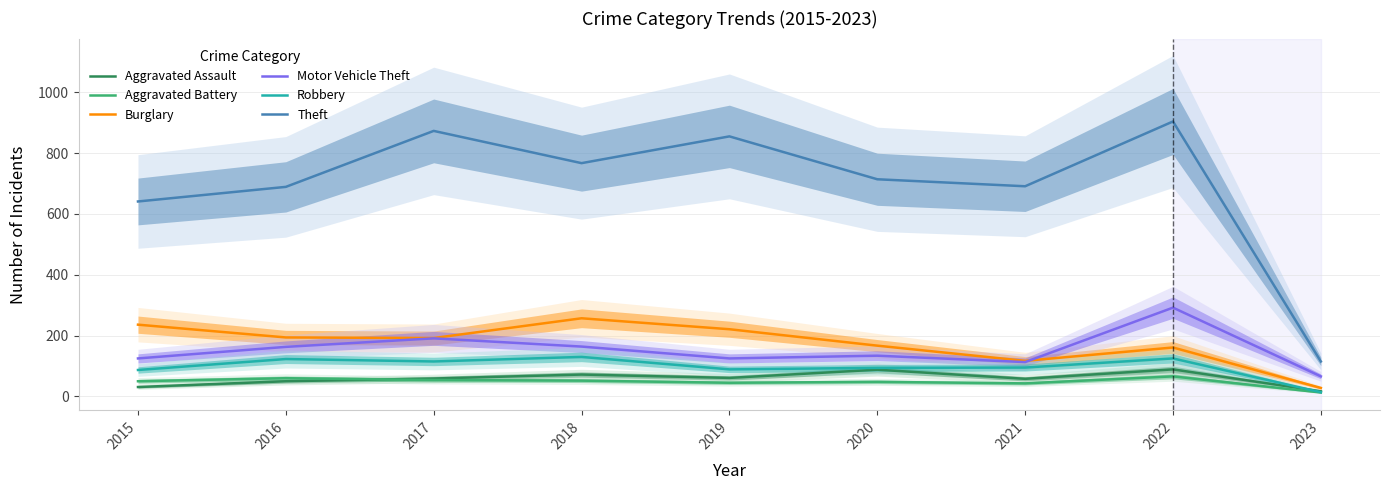

At which category does Burglary reach its first local valley?

2017